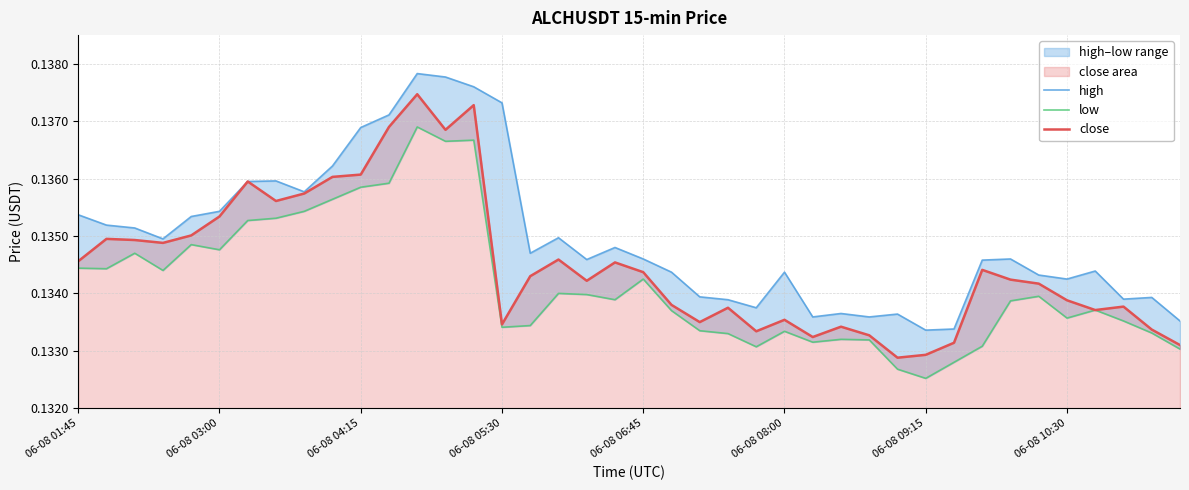

The close series shows 0.2 at 06-08 08:00. True or false?

False